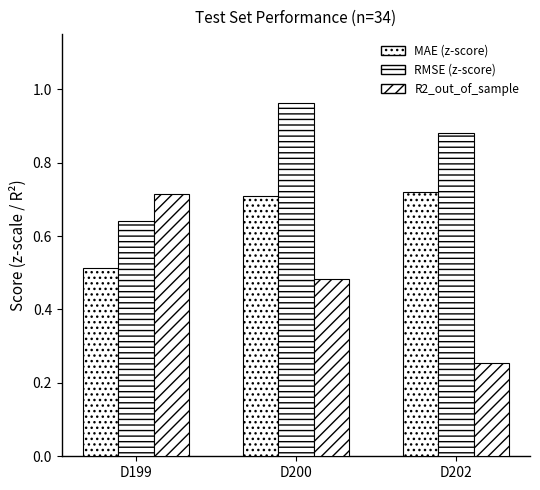

What is the difference between the highest and lowest values at D202?

0.6